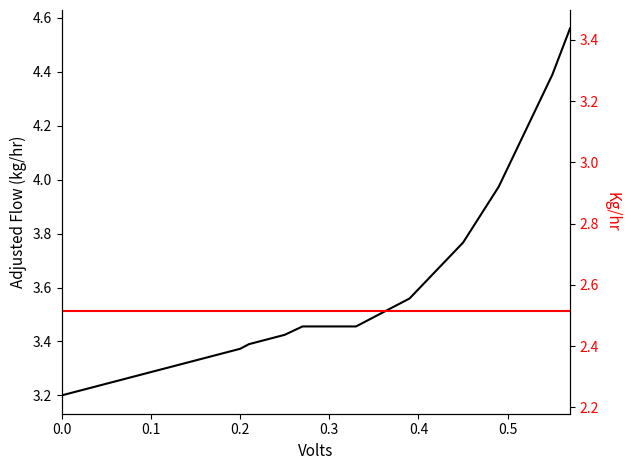

Reading left to right, list all the values displayed in this chart.

3.2	3.2	3.2	3.3	3.3	3.3	3.3	3.3	3.3	3.4	3.4	3.4	3.4	3.4	3.5	3.5	3.5	3.5	3.5	3.5	3.6	3.6	3.7	3.8	3.9	4.0	4.1	4.3	4.4	4.6